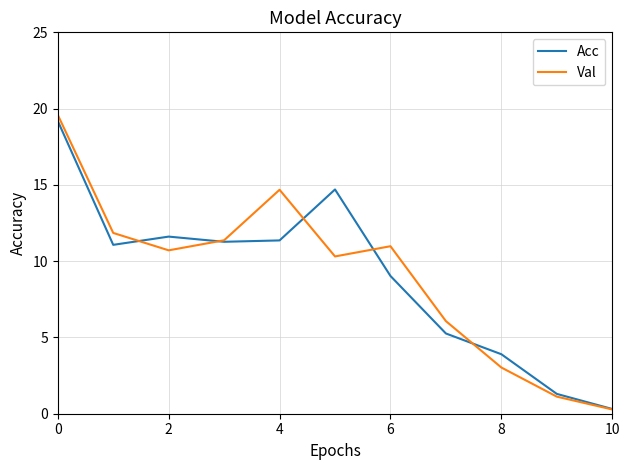

True or false: Val has more than 0 points higher than both neighbors.

True